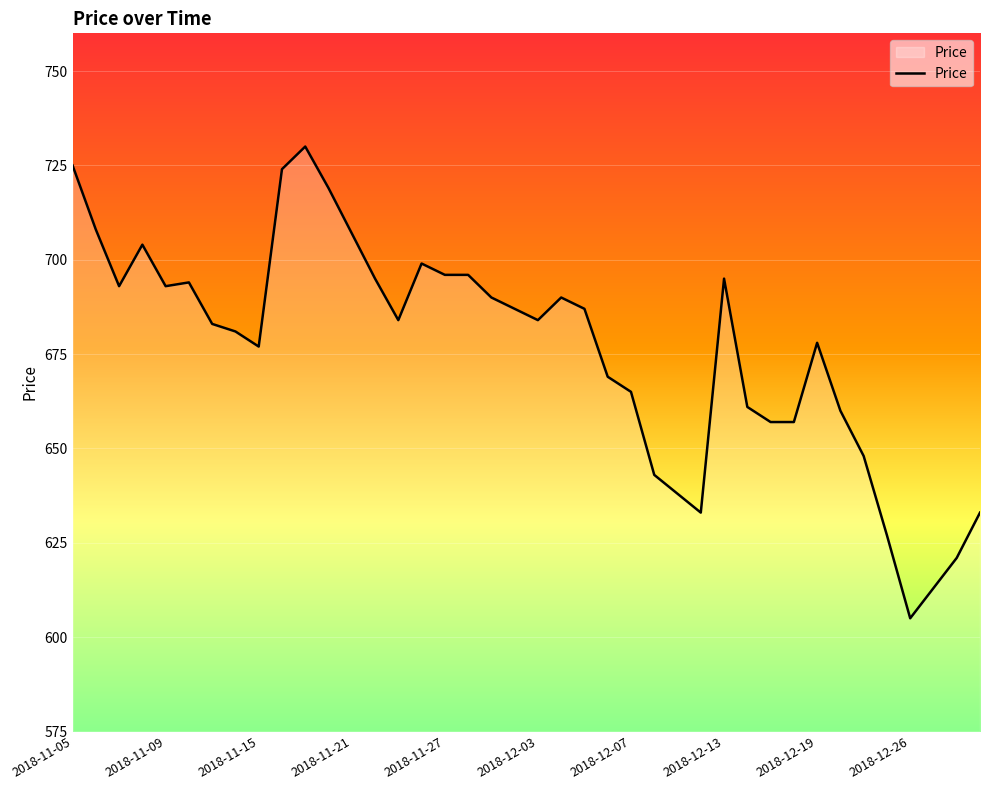

What is the difference between the maximum and minimum values?

125